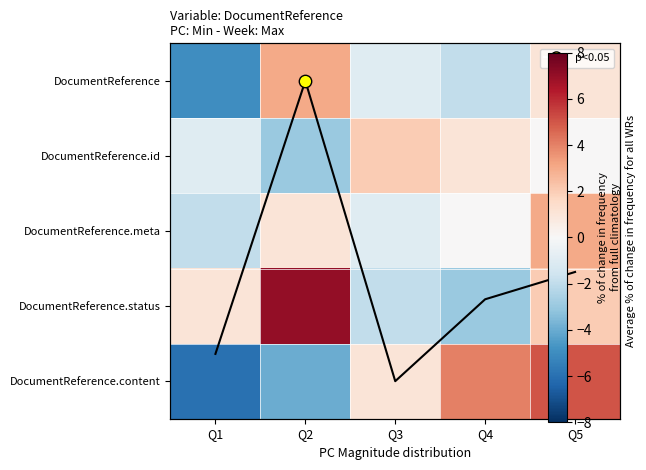

What is the difference between the maximum and second lowest values in the DocumentReference series?

5.0